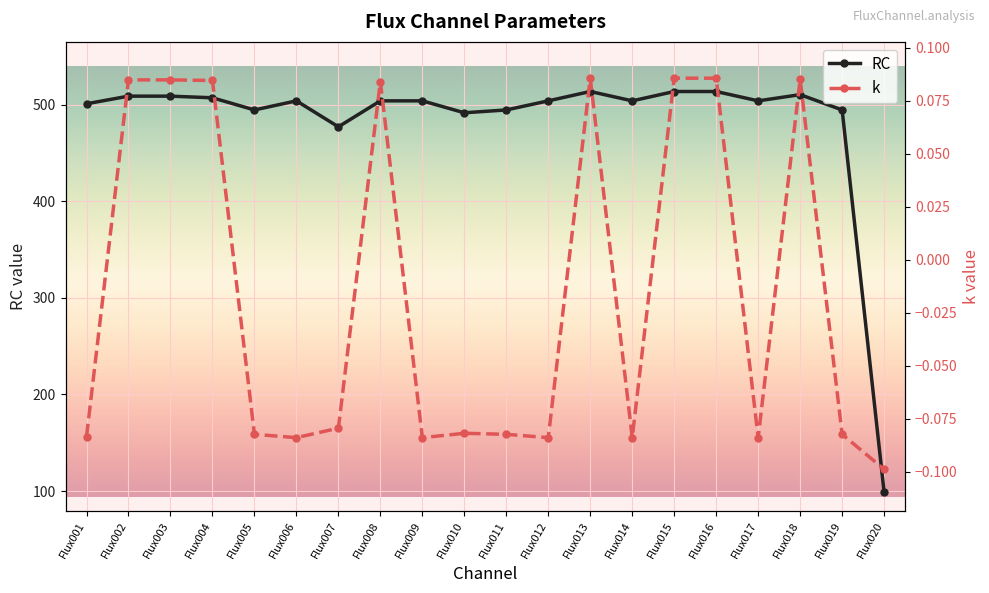

True or false: k and RC intersect in this chart.

False